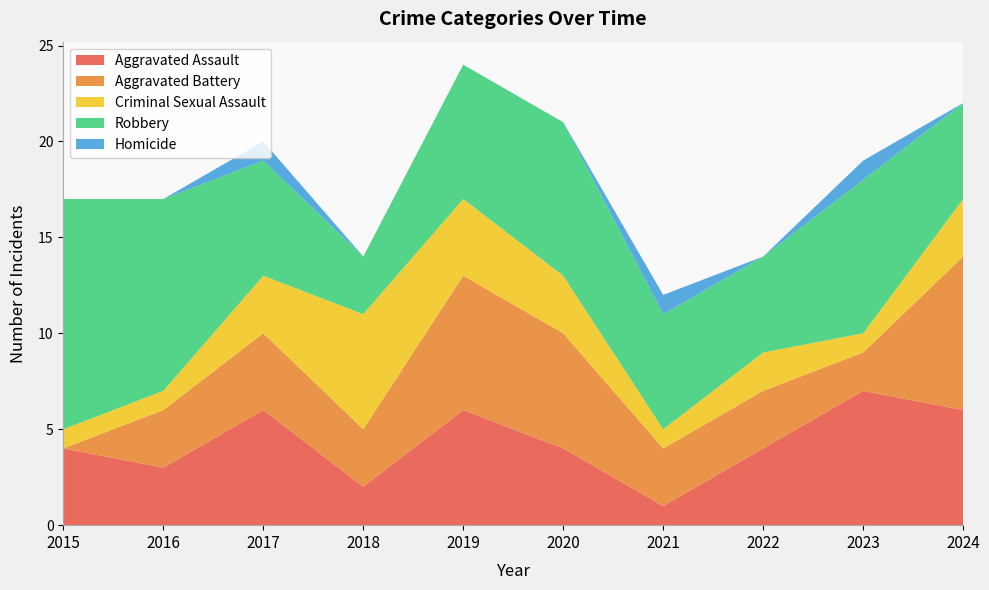

Reading right to left, extract all data points from this chart.

Aggravated Assault: 6	7	4	1	4	6	2	6	3	4
Aggravated Battery: 8	2	3	3	6	7	3	4	3	0
Criminal Sexual Assault: 3	1	2	1	3	4	6	3	1	1
Robbery: 5	8	5	6	8	7	3	6	10	12
Homicide: 0	1	0	1	0	0	0	1	0	0